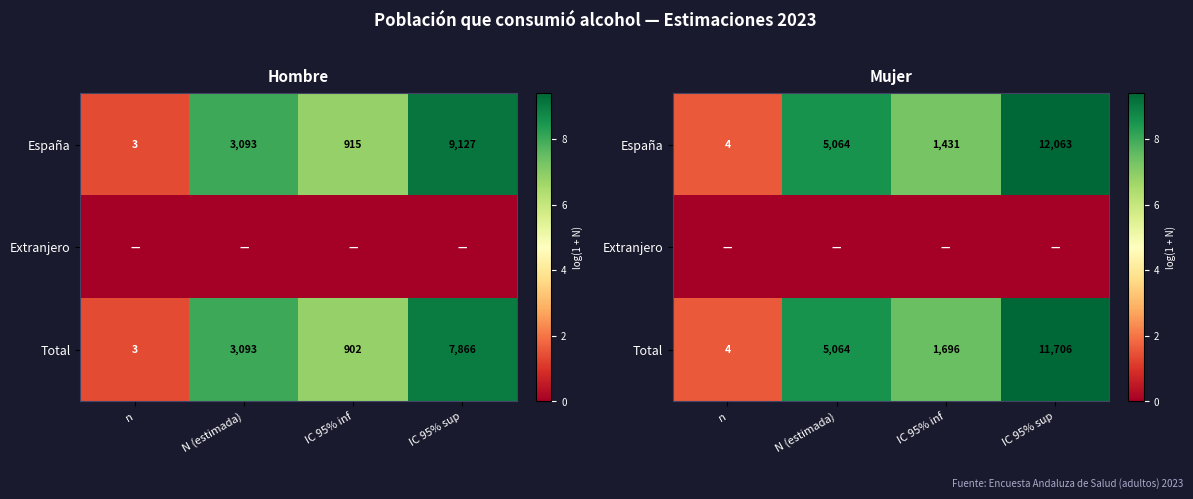

At how many categories does at least one series exceed 1?

4